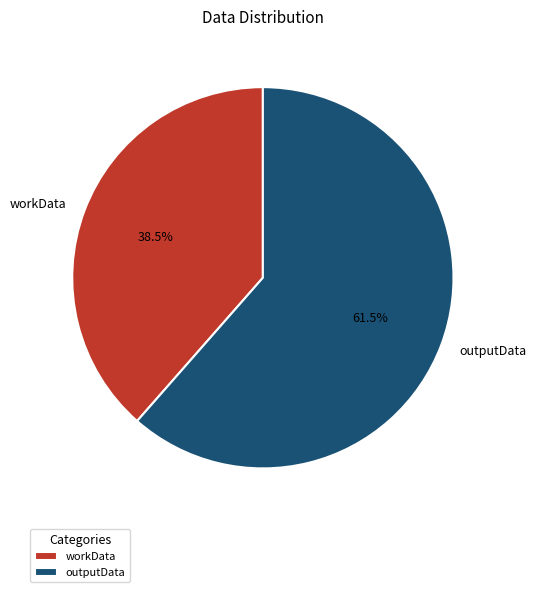

Is there any slice that represents more than half of the pie?

Yes